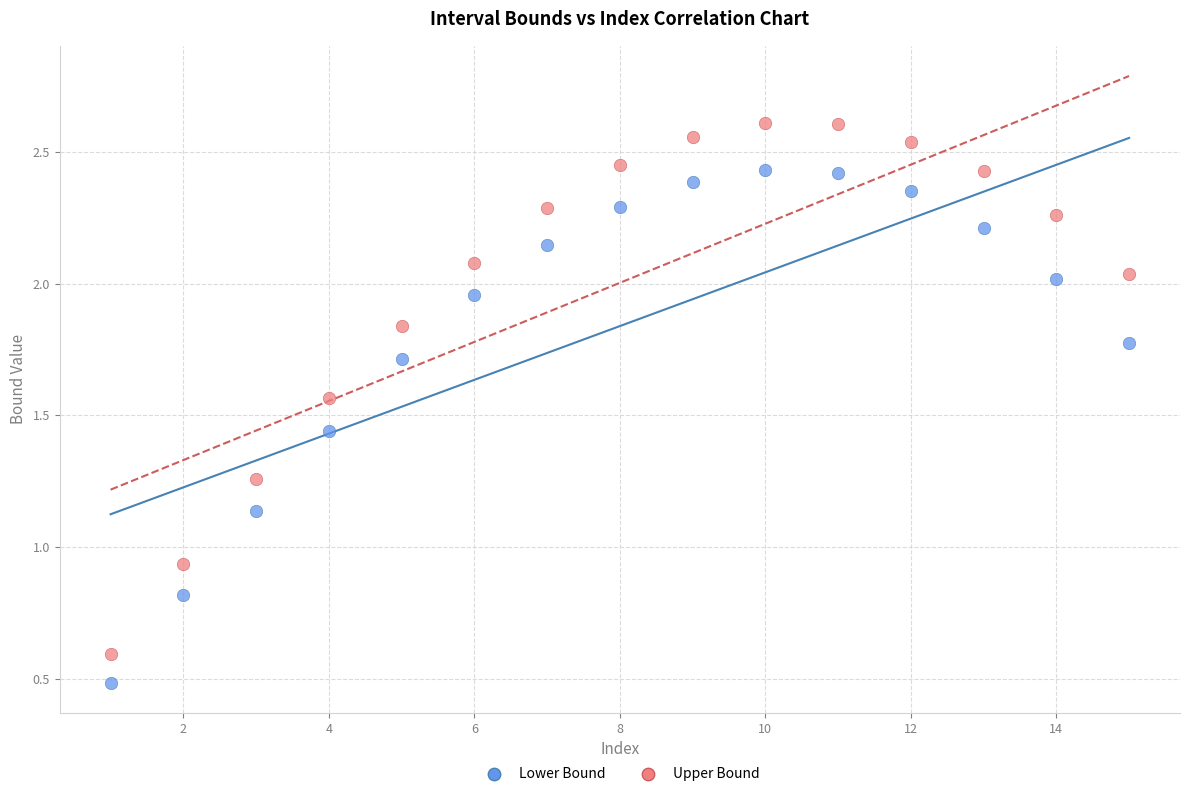

Which series reaches the maximum Y coordinate?

Upper Bound